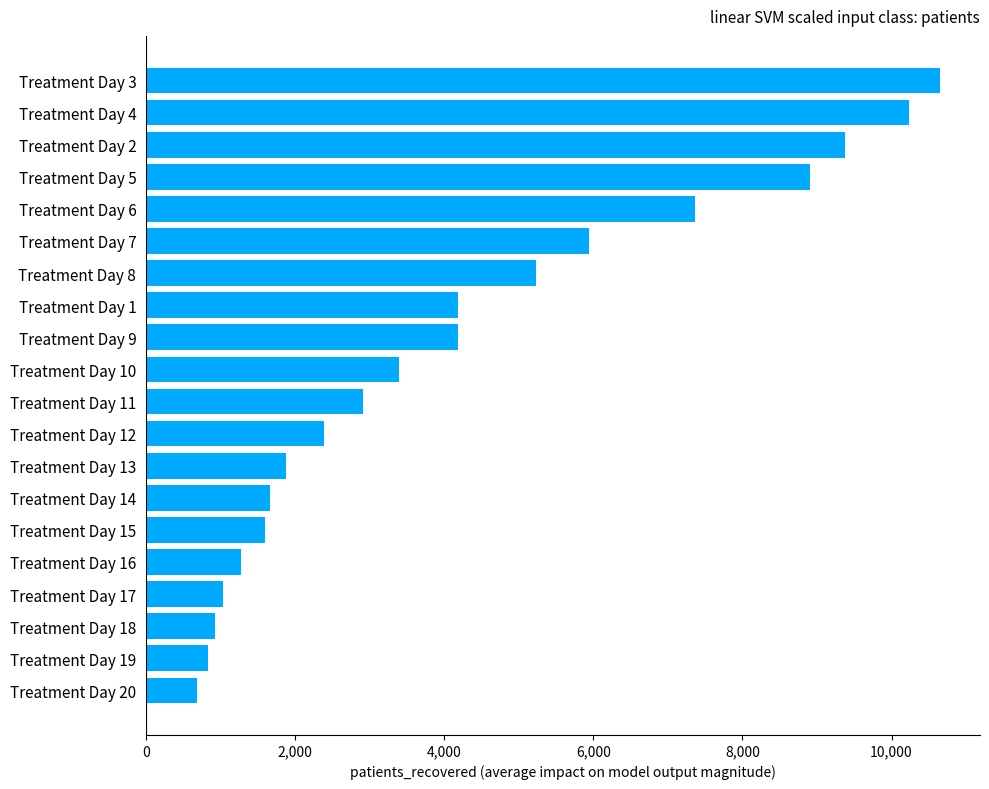

The value at Treatment Day 10 is 3399. True or false?

True